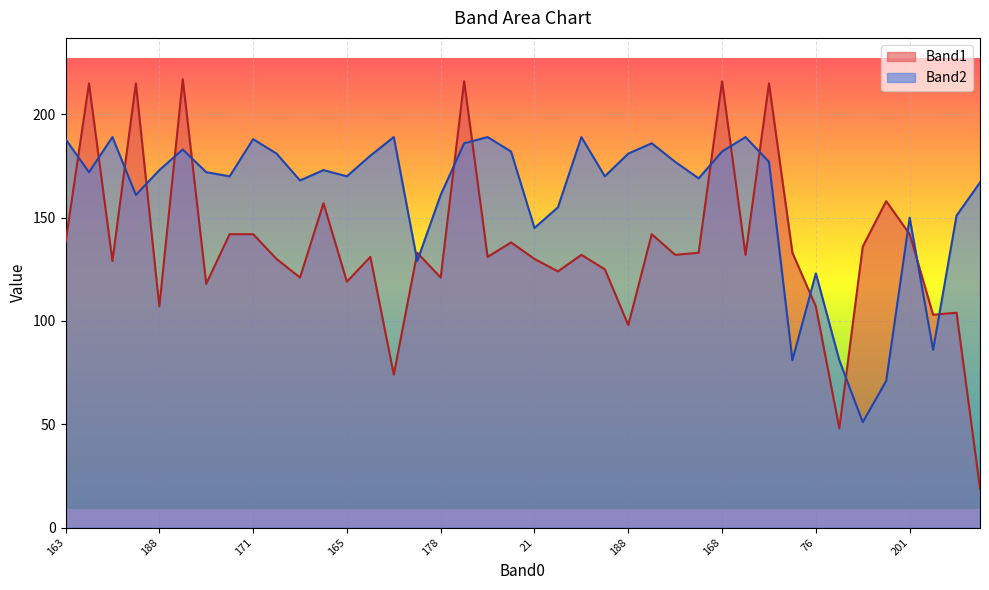

Which series has the largest range (max minus min)?

Band1